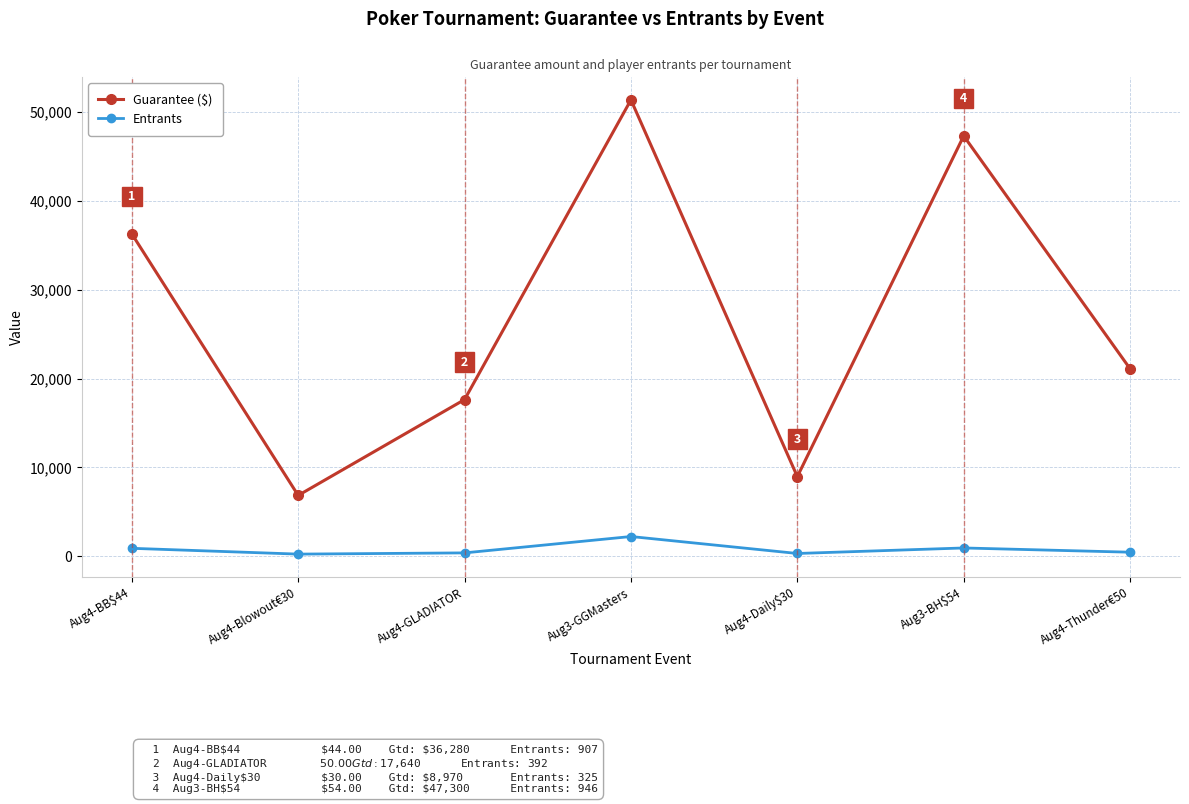

Does the chart display data point markers on the line(s)?

Yes